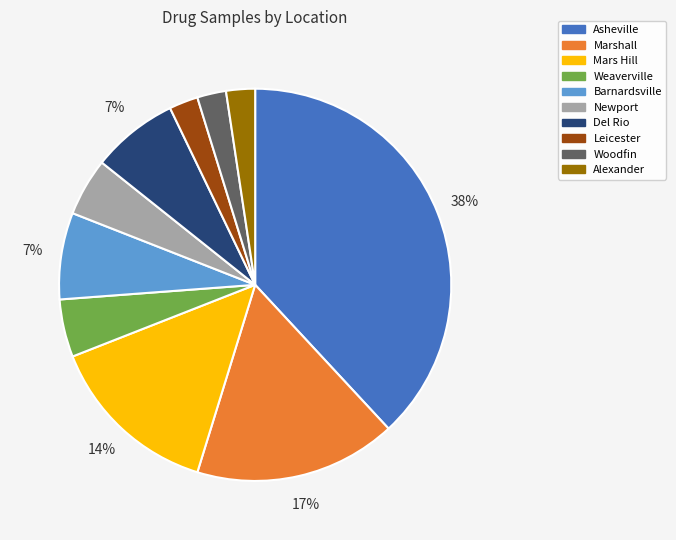

Is the sum of Mars Hill and Marshall greater than half?

No